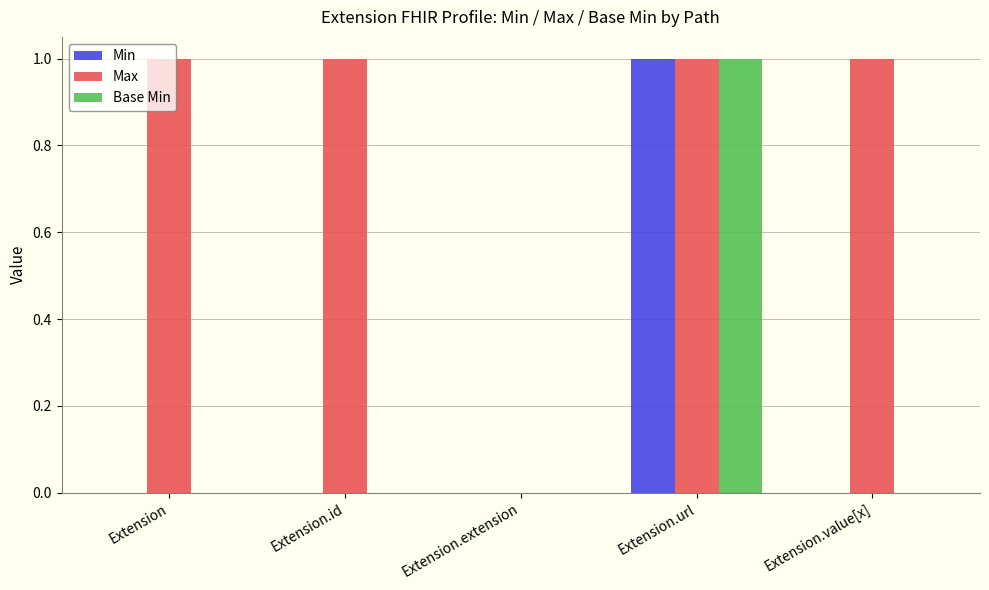

Is it true that Min equals 0 at Extension.extension?

True